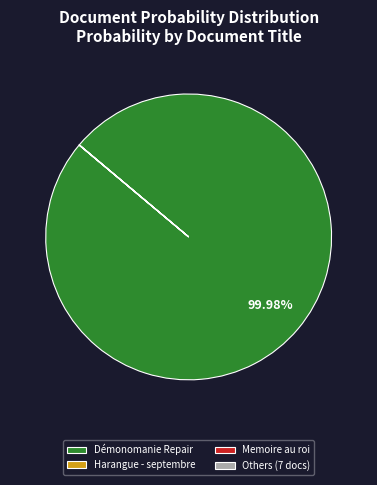

Does Démonomanie Repair represent more than half of the total?

Yes